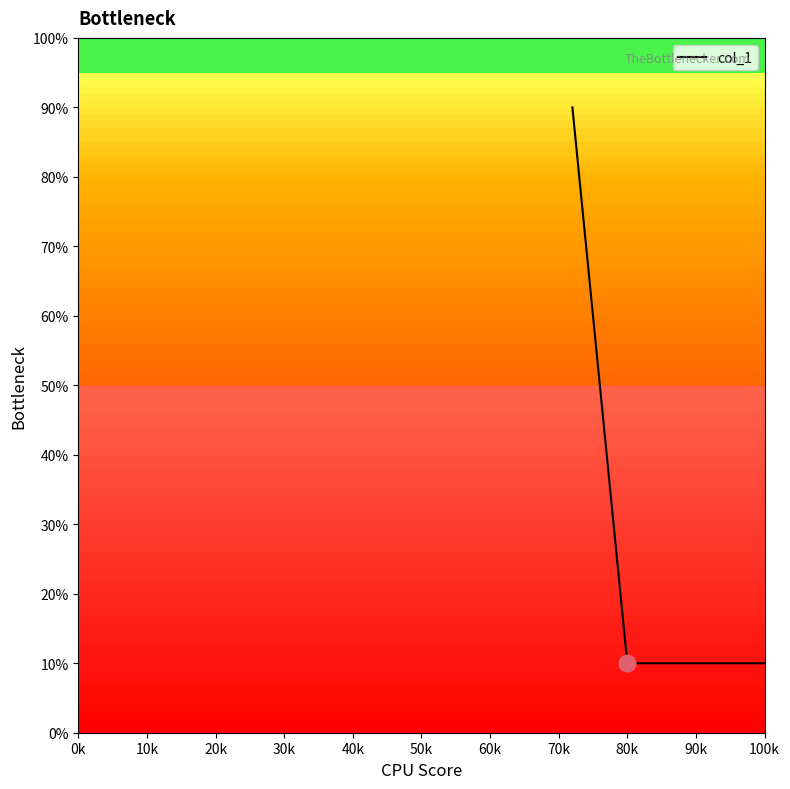

What is the sum of all values?

140